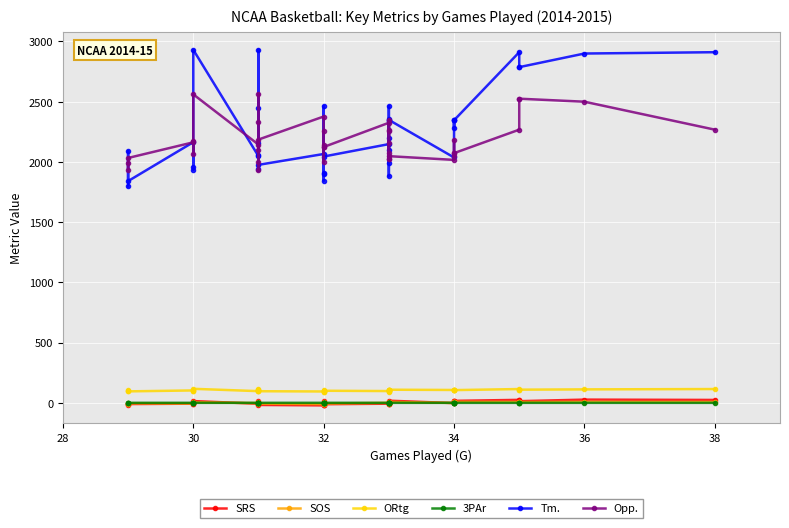

In Tm., how many points are higher than both neighbors (excluding endpoints)?

13